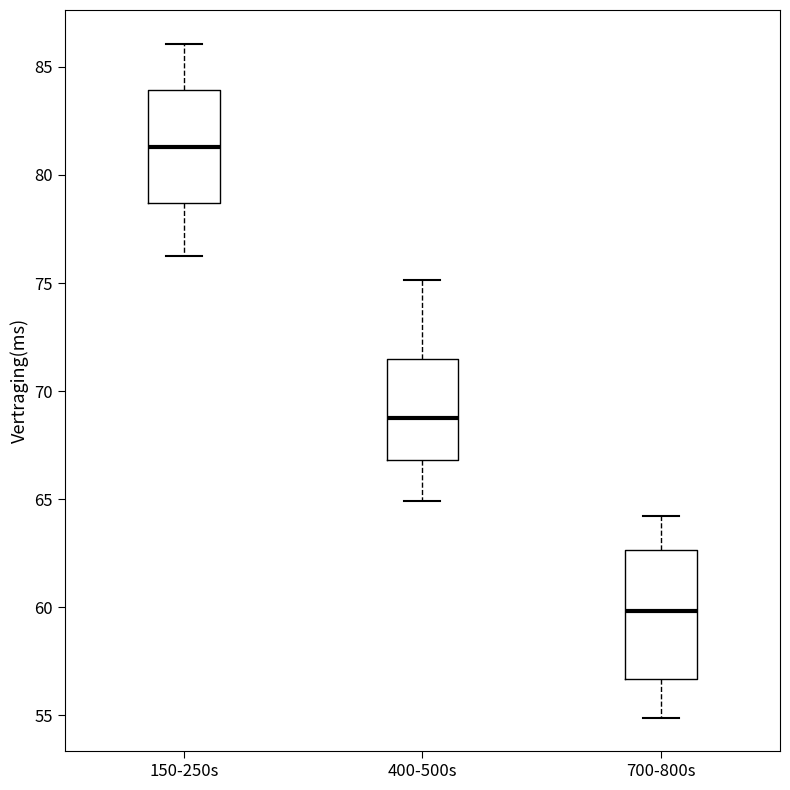

Reading left to right, transcribe this box plot: for each box, give where its median line is, the range the box spans, and where its two whiskers end, as read against the y-axis. The values are not printed on the chart, so give them approximately, as read against the axis.

150-250s: median 81.5, box 78.5 to 84.0, whiskers 76.0 to 86.0
400-500s: median 68.5, box 67.0 to 71.5, whiskers 65.0 to 75.0
700-800s: median 60.0, box 56.5 to 62.5, whiskers 55.0 to 64.0